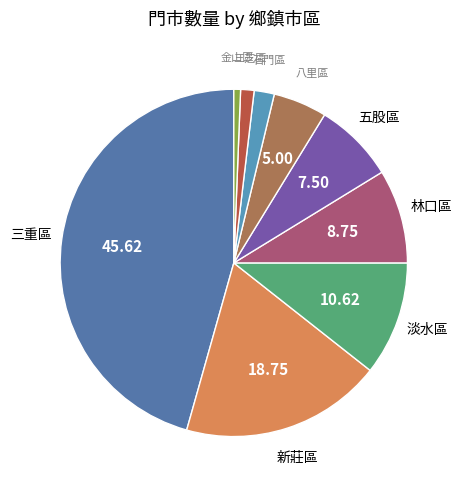

Approximately how many times larger is the value at 新莊區 compared to 五股區?

2.5